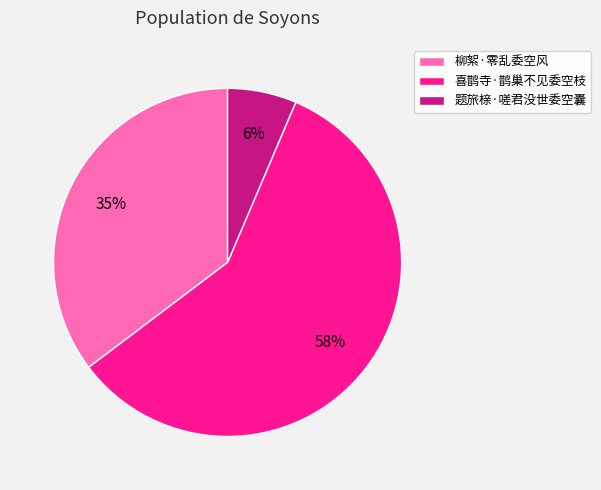

Which slice represents more than half of the pie?

喜鹊寺·鹊巢不见委空枝